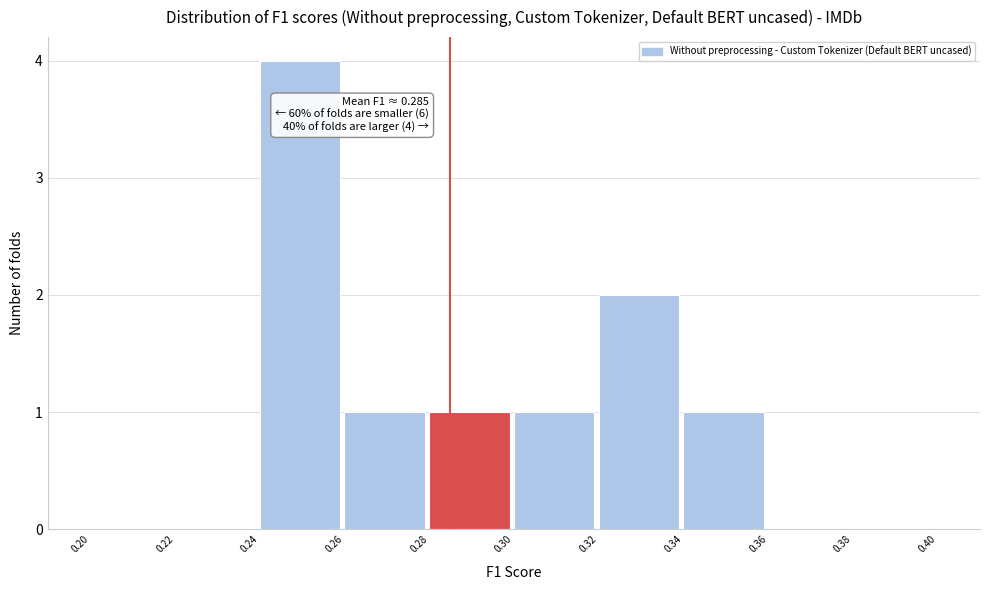

Which range on the x-axis has the tallest bar?

0.24 to 0.26